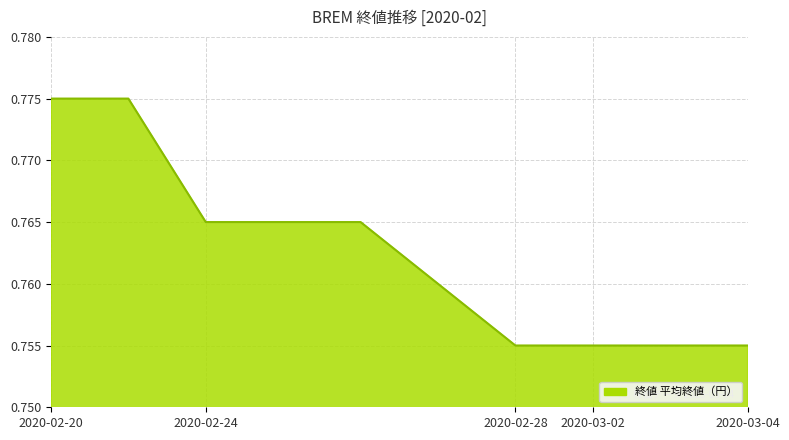

True or false: the data has more than 2 interior local peaks.

False